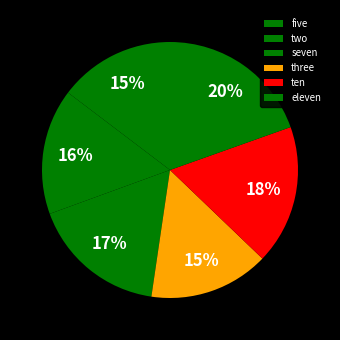

Which category has the smallest portion of the pie?

five